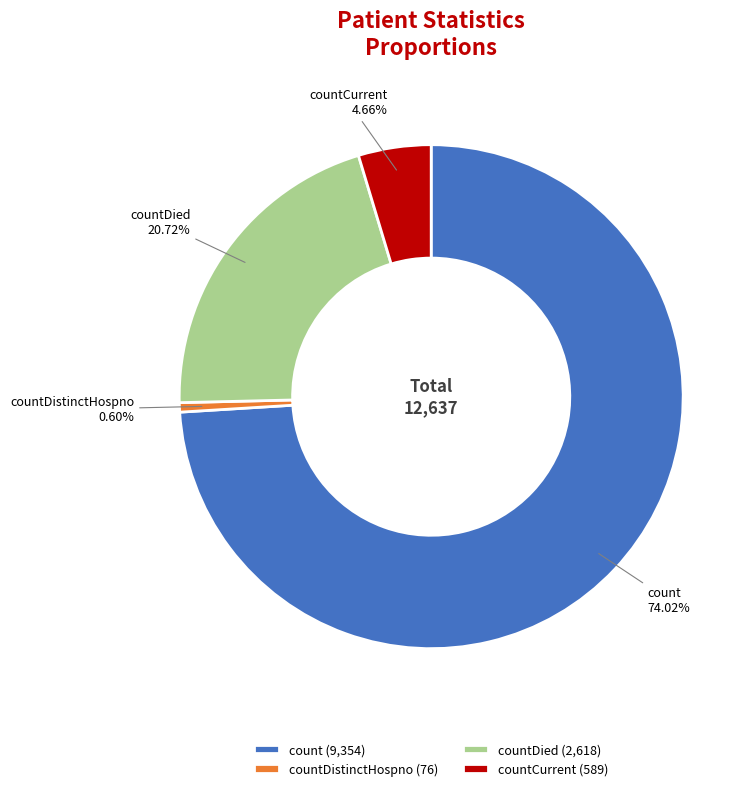

Is it true that countDistinctHospno is 15% of the pie?

False